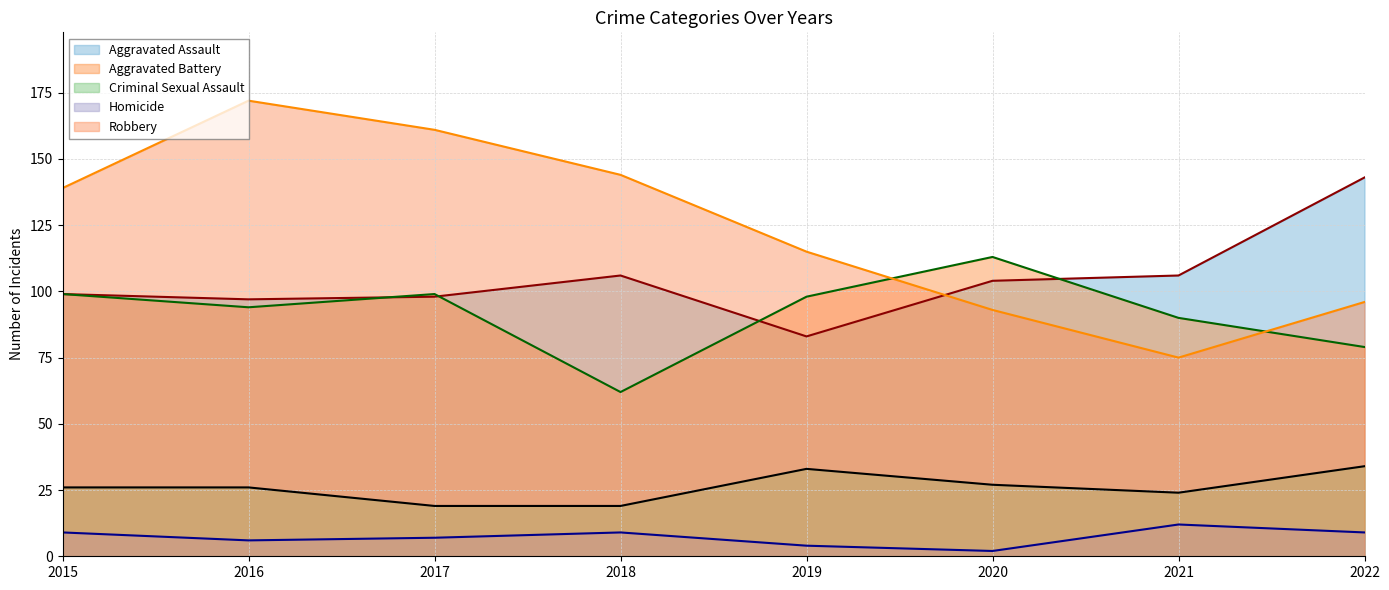

How many lines are shown in the chart?

5